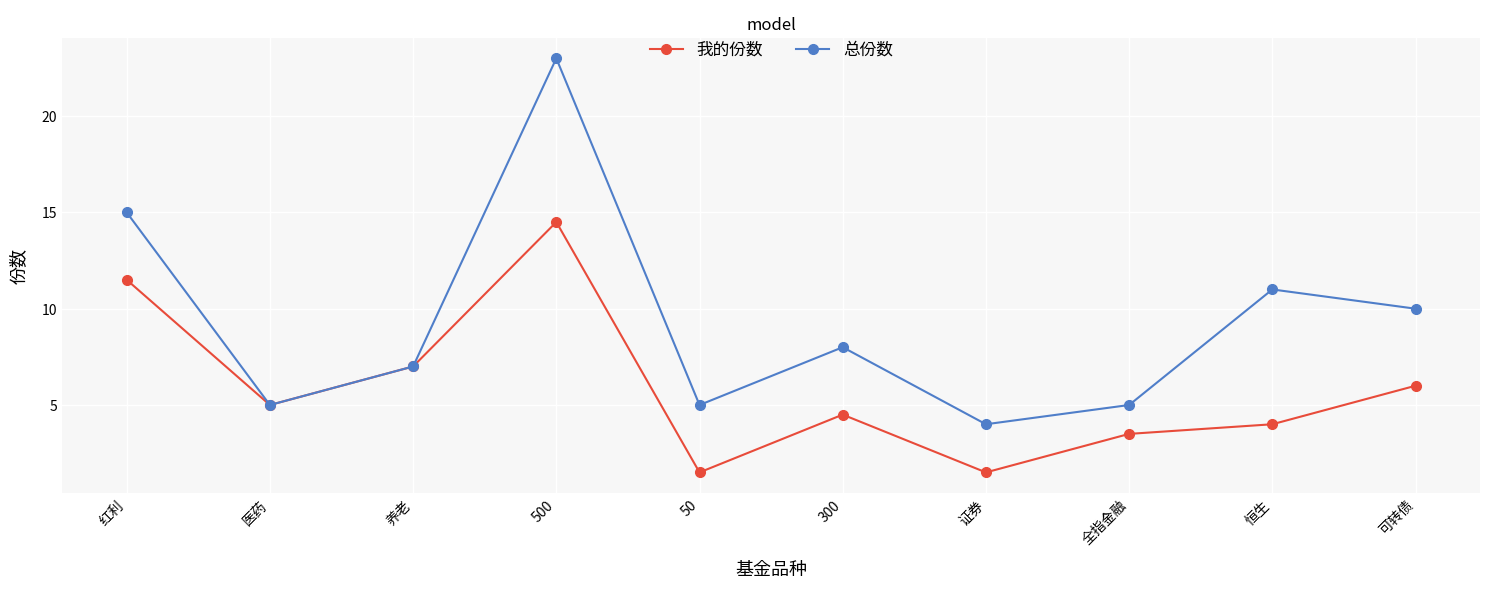

What are all the series names shown in the legend?

我的份数, 总份数